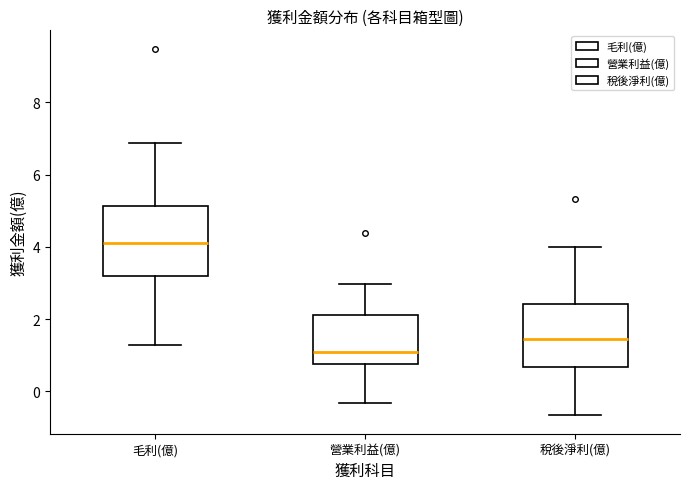

Reading left to right, transcribe this box plot: for each box, give where its median line is, the range the box spans, and where its two whiskers end, as read against the y-axis. The values are not printed on the chart, so give them approximately, as read against the axis.

毛利(億): median 4.2, box 3.2 to 5.2, whiskers 1.2 to 6.8
營業利益(億): median 1.2, box 0.8 to 2.2, whiskers -0.4 to 3.0
稅後淨利(億): median 1.4, box 0.6 to 2.4, whiskers -0.6 to 4.0